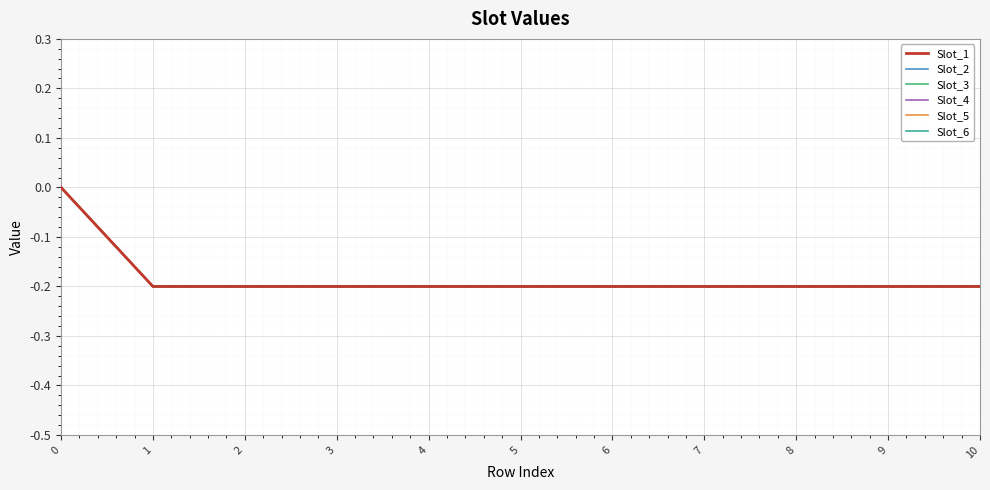

What is the value of the Slot_6 point at the 2nd from the left?

-0.2